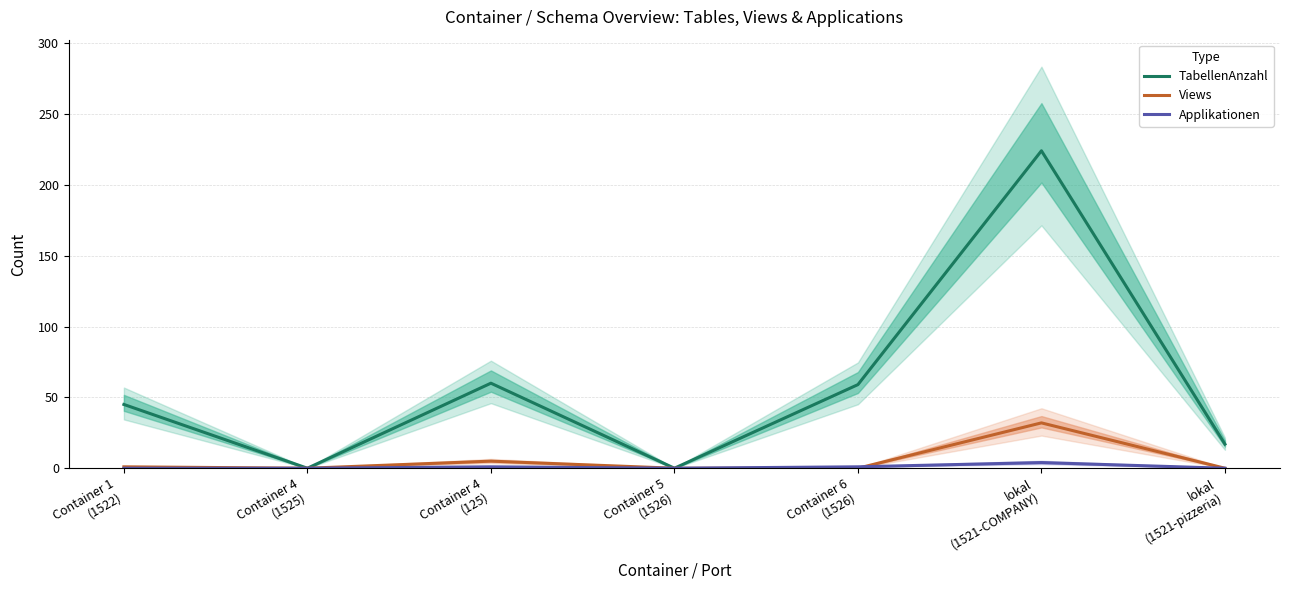

What is the sum of the TabellenAnzahl values at Container 1
(1522) and Container 6
(1526)?

104